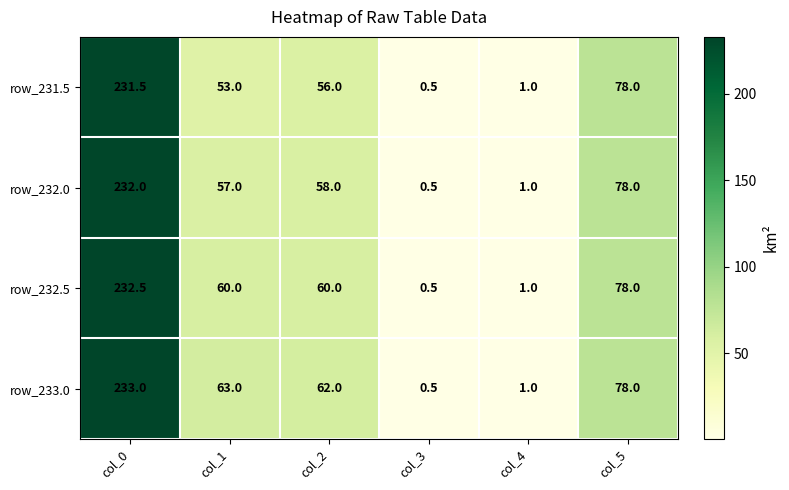

Between col_0 and col_4, which series saw the biggest shift?

row_233.0